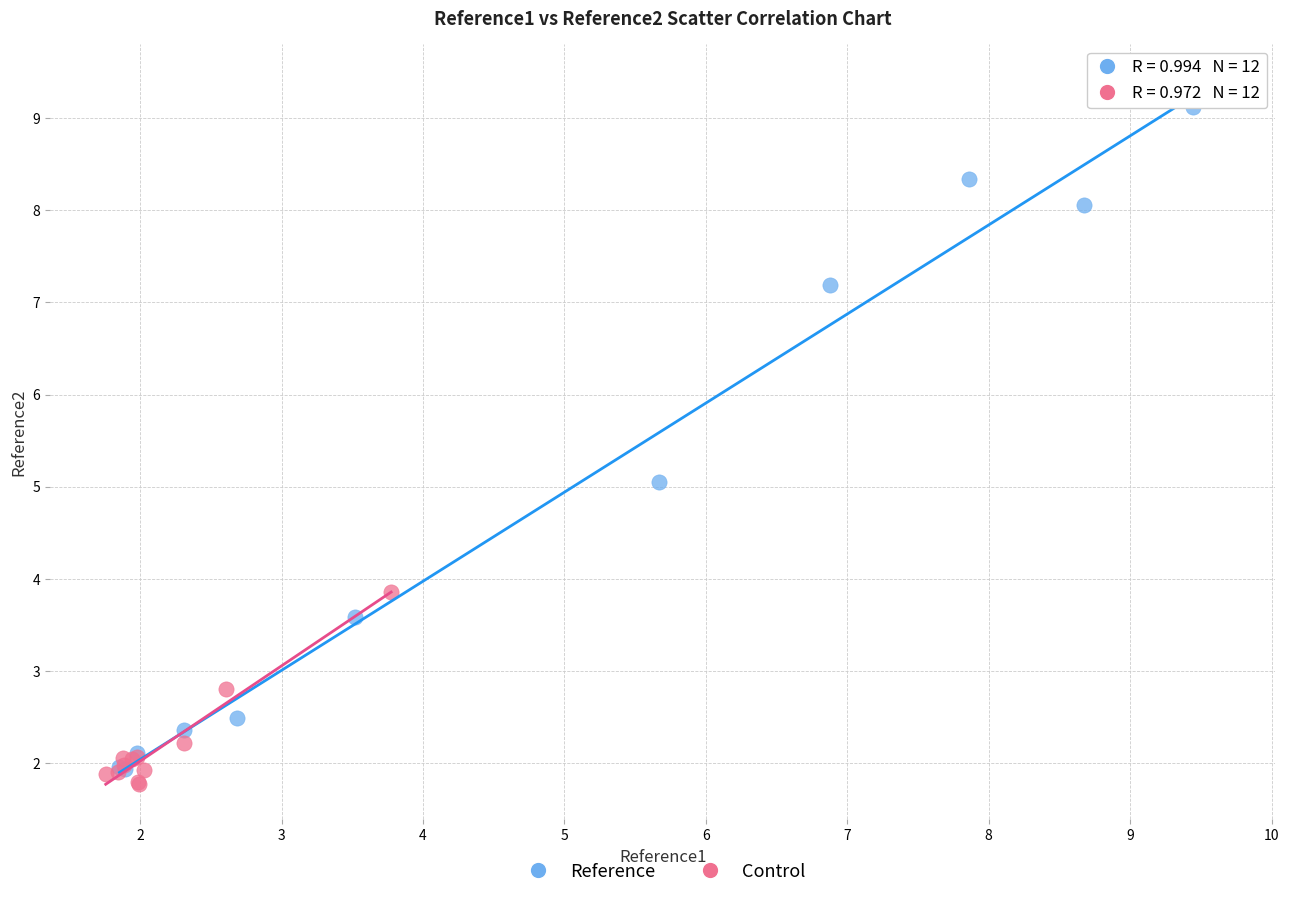

Which series contains the highest Y value?

Reference